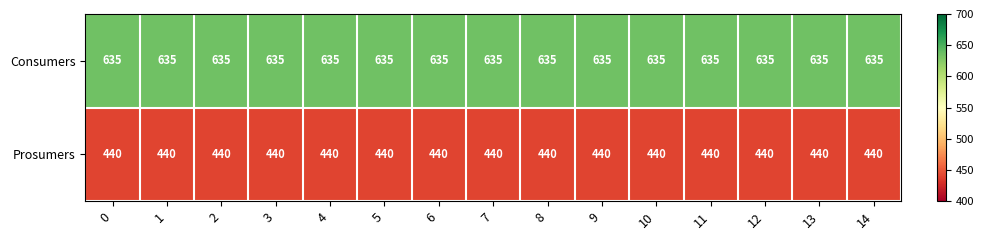

What is the spread (max minus min) of values at 1?

195